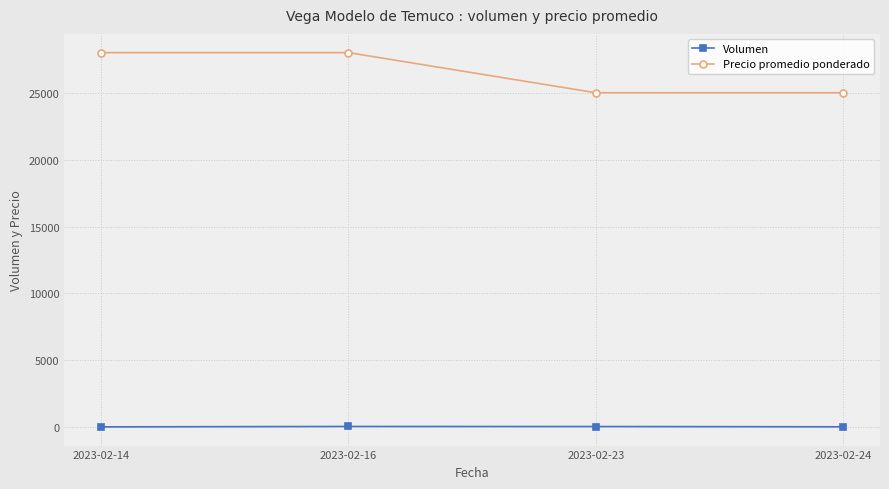

The value of Precio promedio ponderado at 2023-02-16 is 48223. True or false?

False